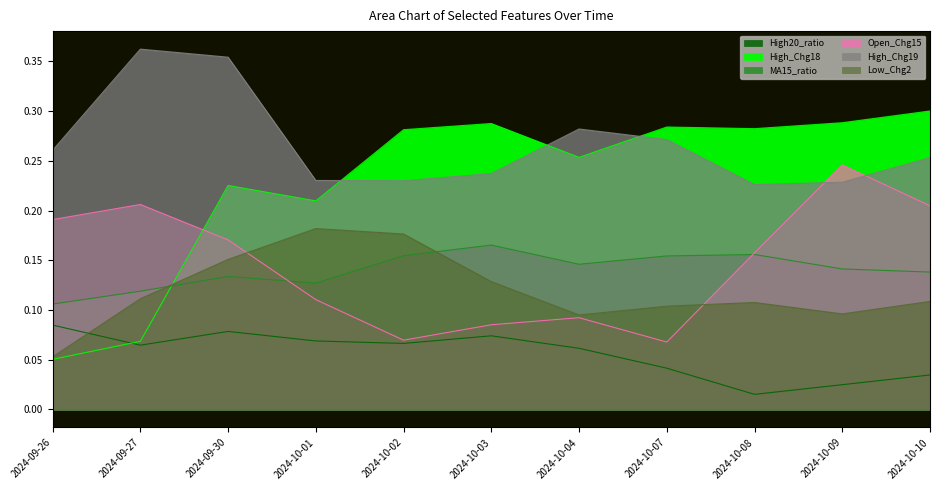

Where is High20_ratio nearest to the value 0?

2024-10-08